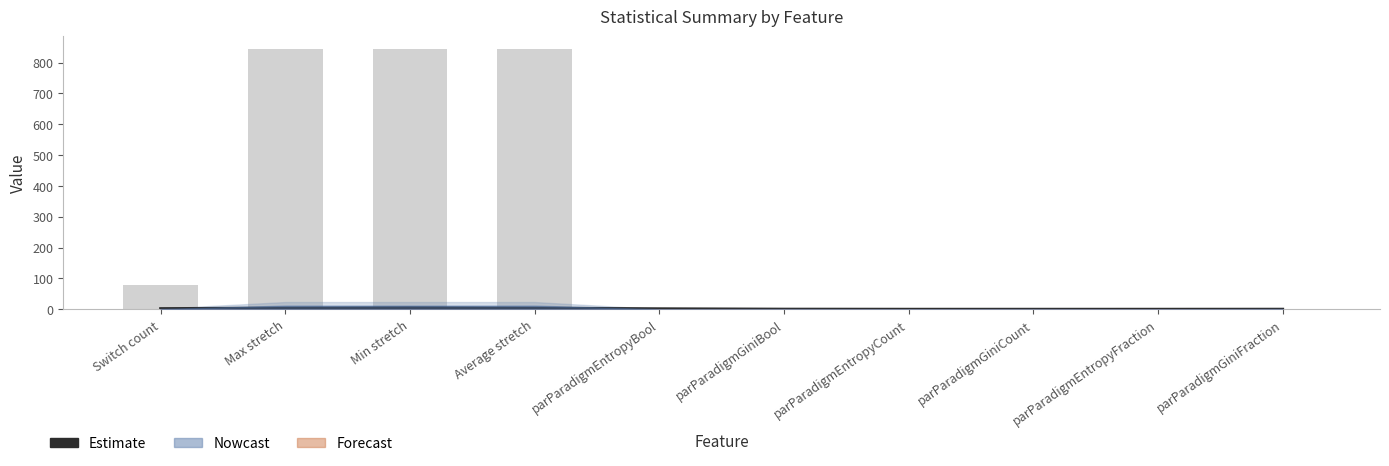

Where does the mean (Estimate) series first go above 1?

Switch count